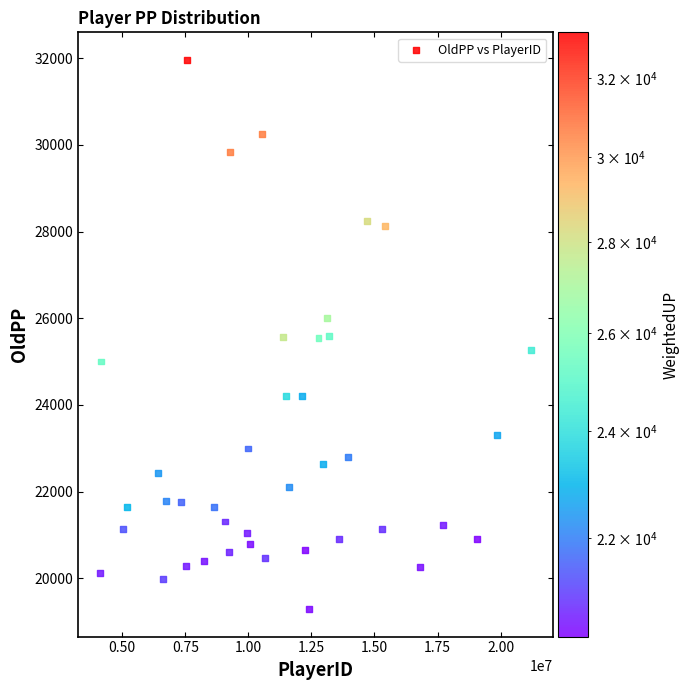

What is the range of Y values (max minus min)?

12666.3